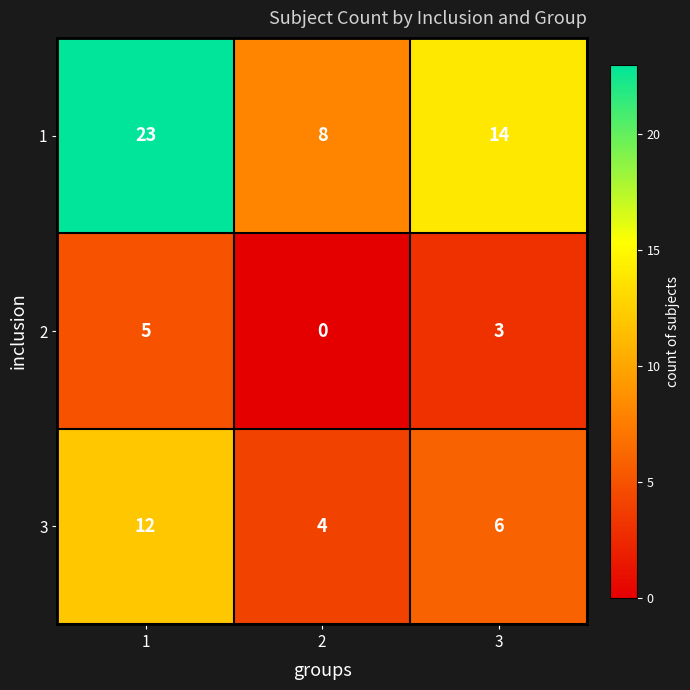

Reading left to right, extract all data points from this chart.

1: 1=23	2=8	3=14
2: 1=5	2=0	3=3
3: 1=12	2=4	3=6